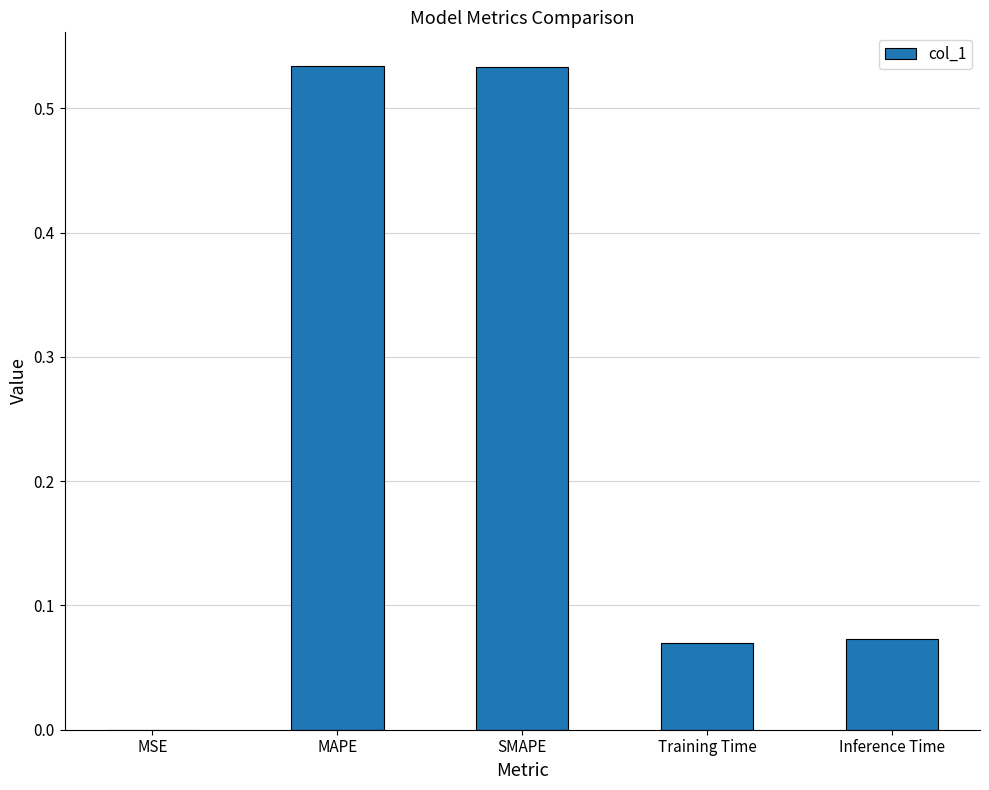

The chart shows a value of 0.0 at Inference Time. True or false?

False